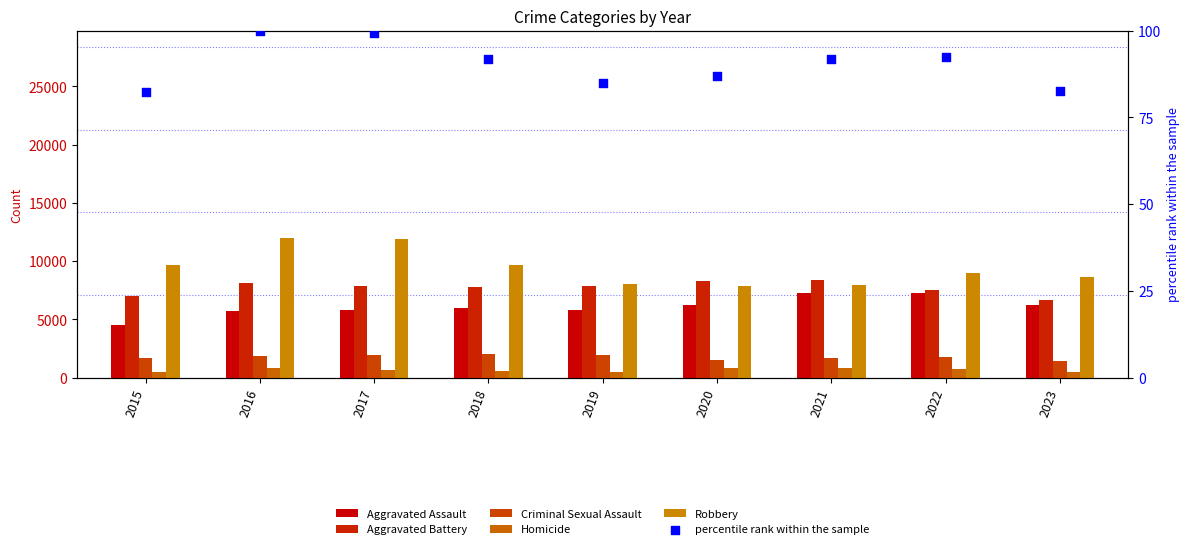

At how many categories does at least one series exceed 2799?

9